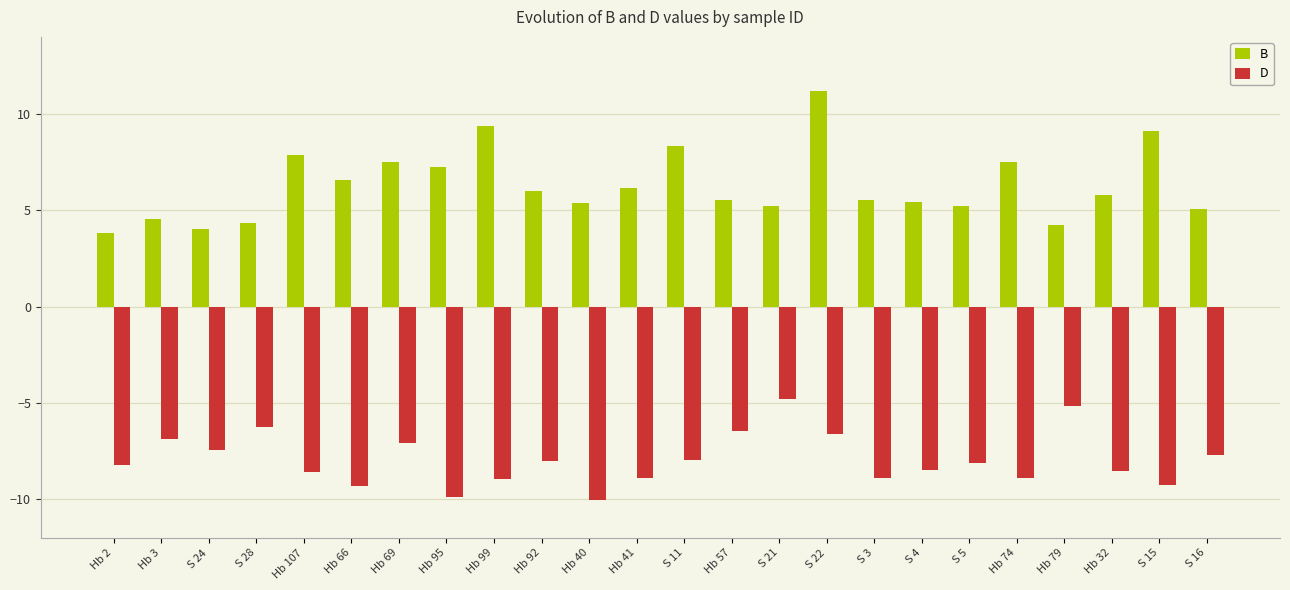

How many groups of bars are there?

24